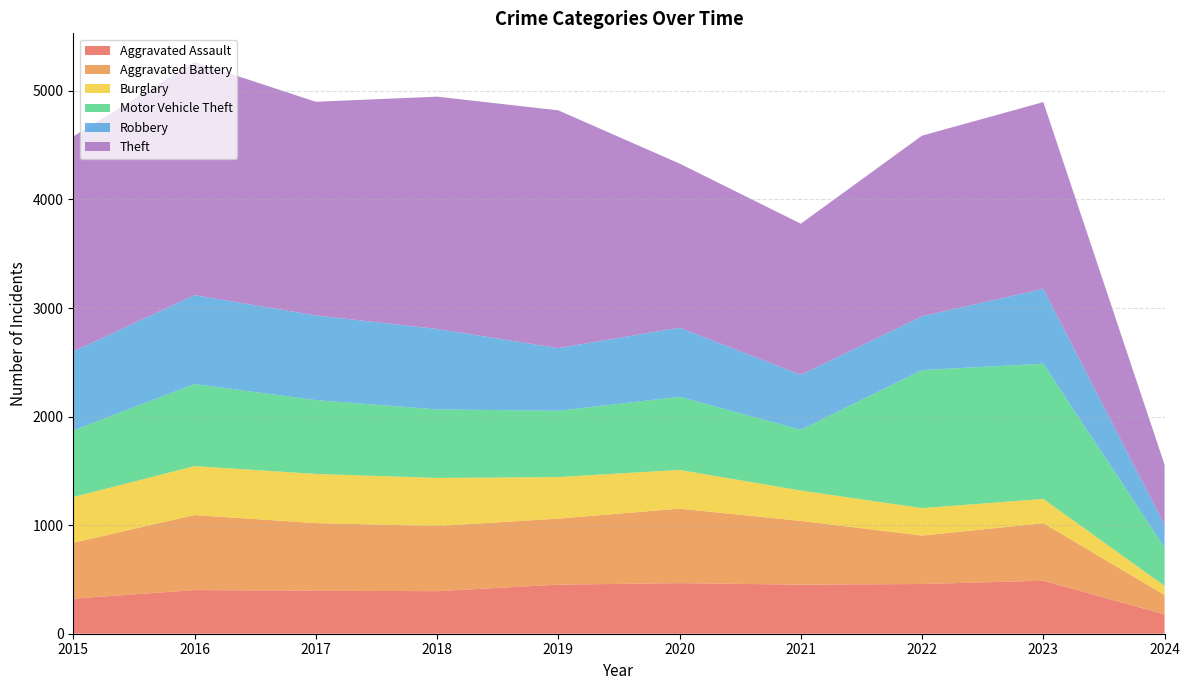

Reading left to right, transcribe all the data shown in this chart.

Aggravated Assault: 2015=323	2016=402	2017=396	2018=392	2019=452	2020=466	2021=452	2022=458	2023=488	2024=178
Aggravated Battery: 2015=515	2016=691	2017=623	2018=600	2019=608	2020=686	2021=587	2022=446	2023=530	2024=179
Burglary: 2015=421	2016=451	2017=453	2018=443	2019=383	2020=357	2021=280	2022=253	2023=224	2024=84
Motor Vehicle Theft: 2015=614	2016=756	2017=680	2018=631	2019=611	2020=673	2021=560	2022=1272	2023=1245	2024=355
Robbery: 2015=726	2016=819	2017=780	2018=741	2019=577	2020=637	2021=506	2022=495	2023=690	2024=205
Theft: 2015=1981	2016=2148	2017=1968	2018=2140	2019=2190	2020=1512	2021=1392	2022=1664	2023=1720	2024=556